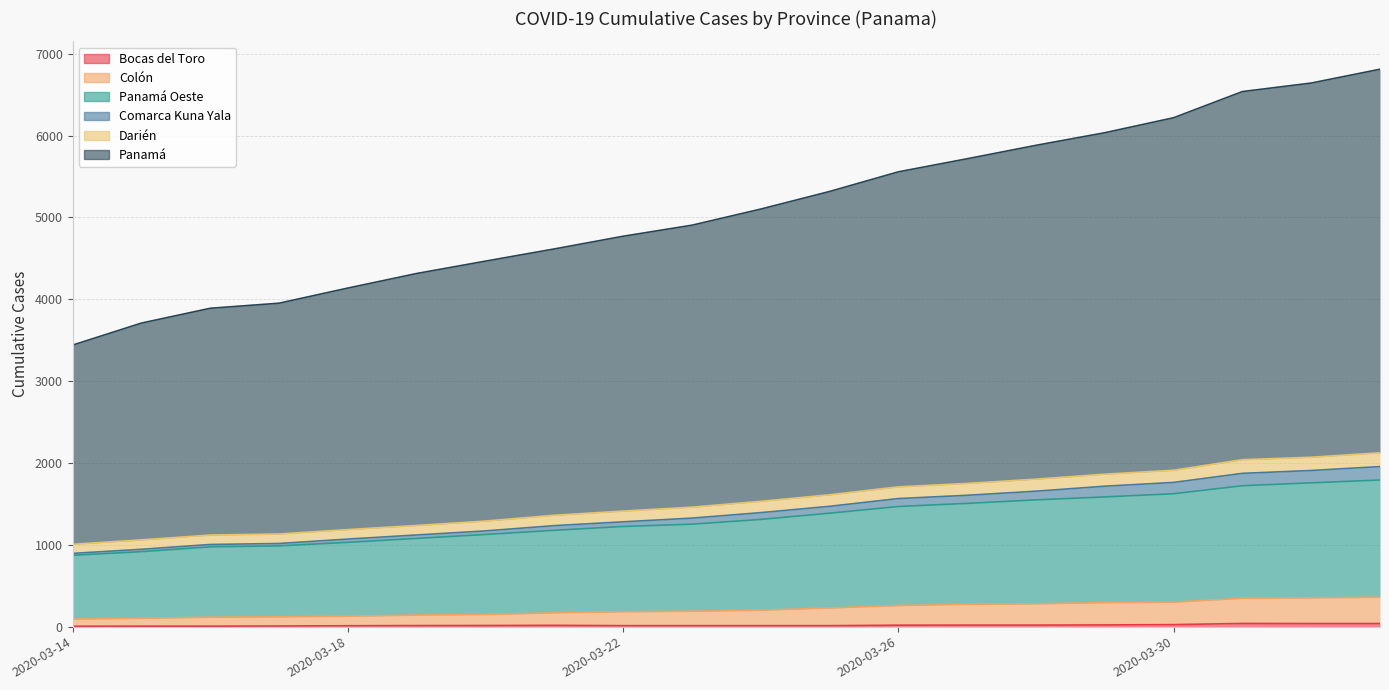

Count the number of data series in this chart.

6